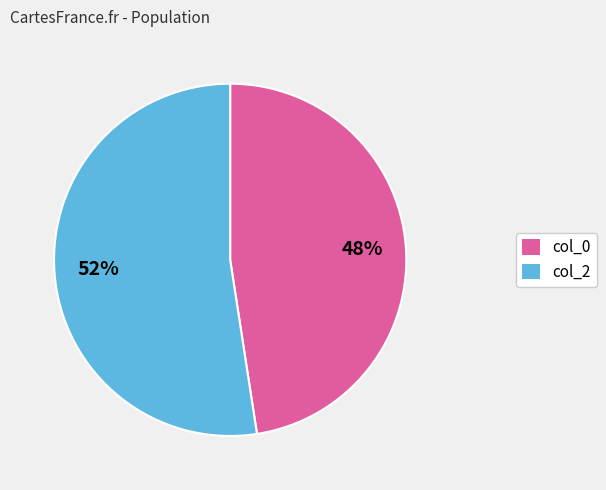

Does col_0 account for over 50% of the chart?

No